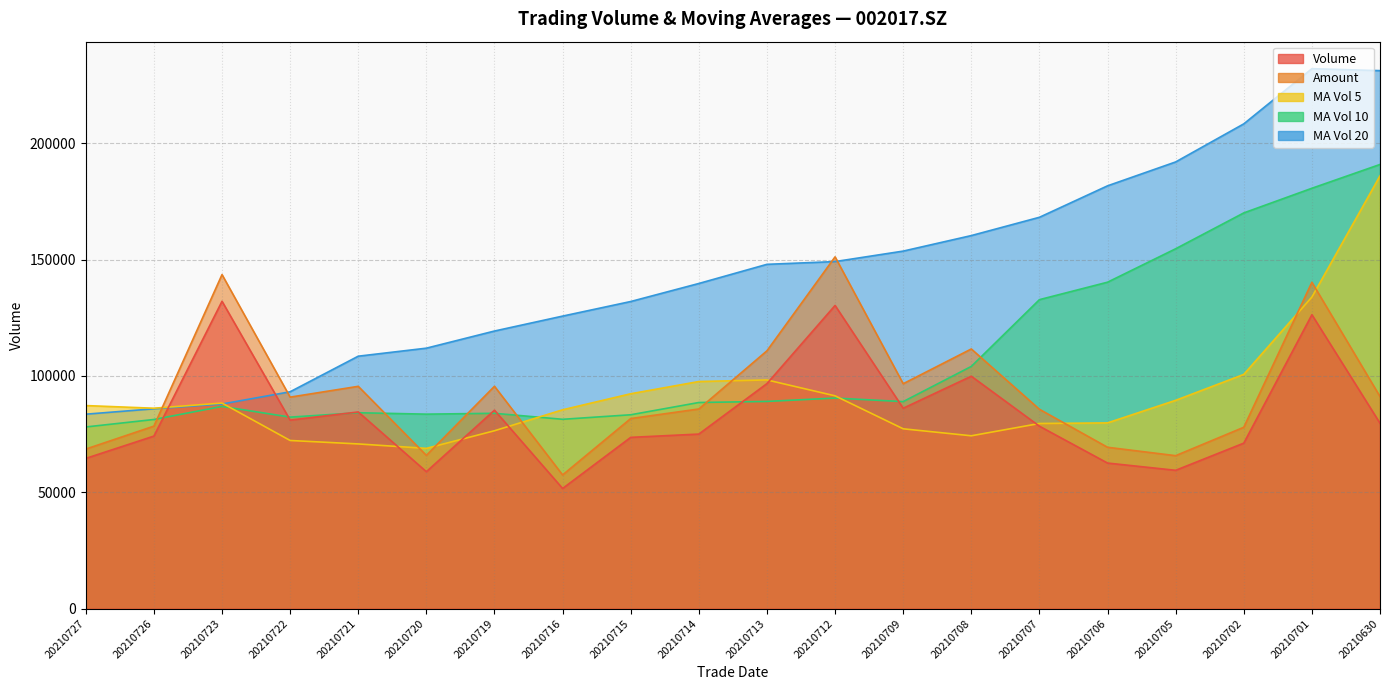

Is it true that ma_v_5 equals 49476.3 at 20210706?

False